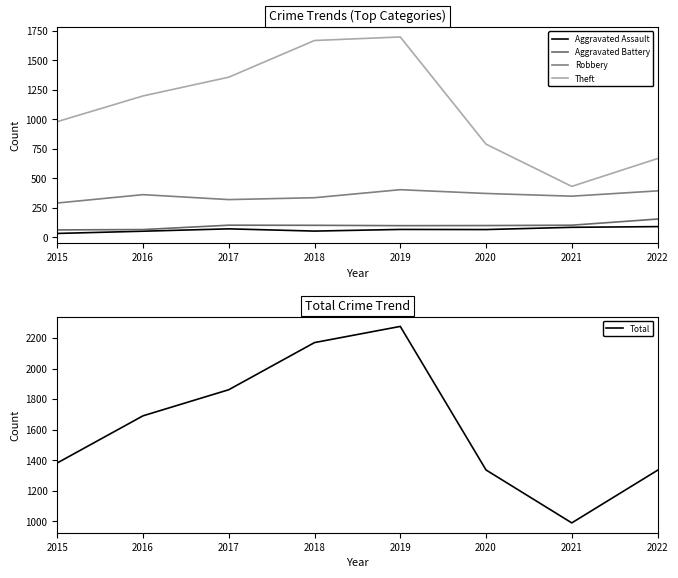

What is the average value of the Aggravated Battery series?

99